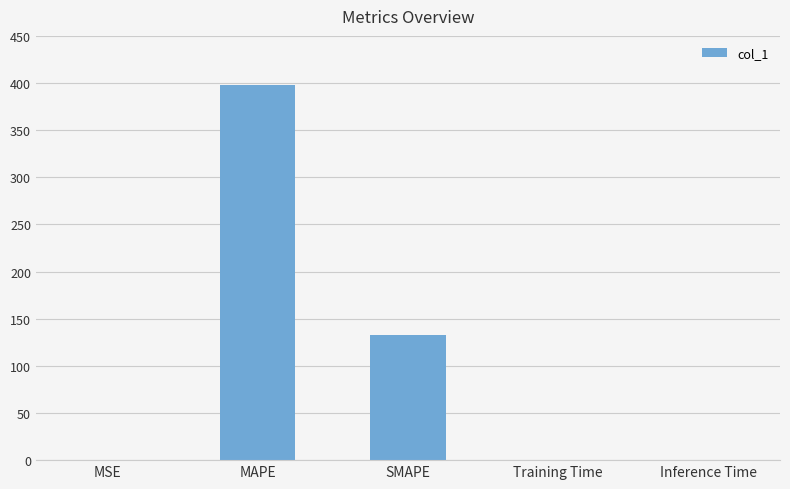

What is the sum of all values?

531.1